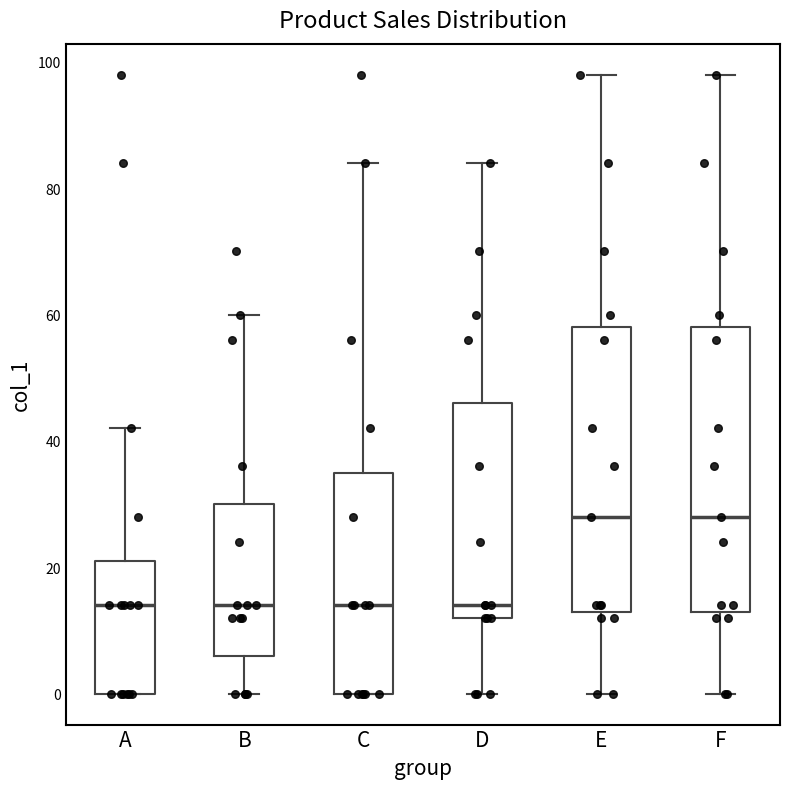

Reading left to right, read every box against the y-axis: the position of its median line, the range the box covers, and the ends of its whiskers. The values are not printed on the chart, so give them approximately, as read against the axis.

A: median 14, box 0 to 22, whiskers 0 to 42
B: median 14, box 6 to 30, whiskers 0 to 60
C: median 14, box 0 to 36, whiskers 0 to 84
D: median 14, box 12 to 46, whiskers 0 to 84
E: median 28, box 14 to 58, whiskers 0 to 98
F: median 28, box 14 to 58, whiskers 0 to 98